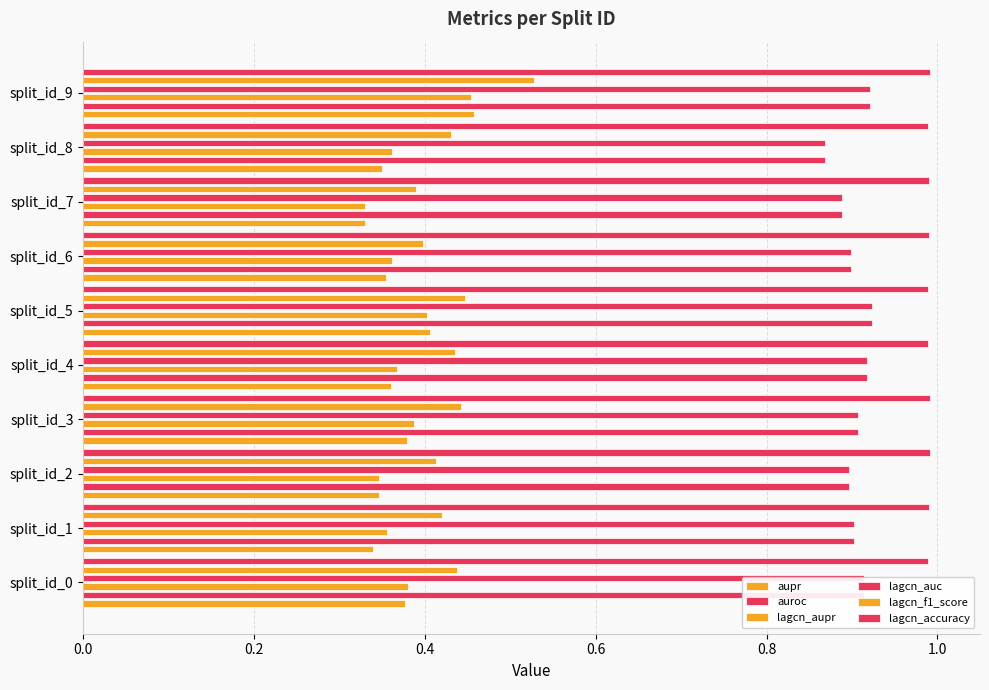

What is the sum of all lagcn_aupr values?

3.7